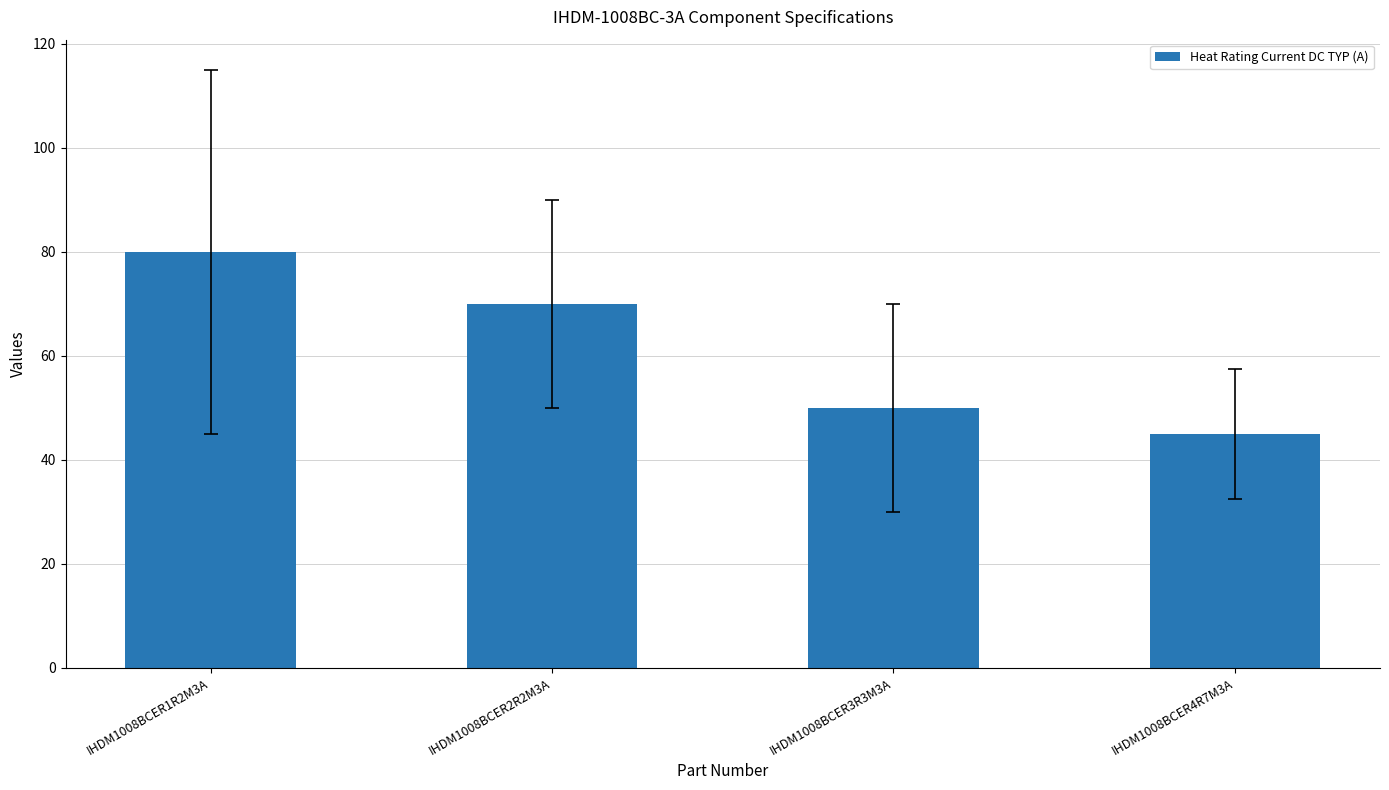

What is the difference between the maximum and minimum values?

35